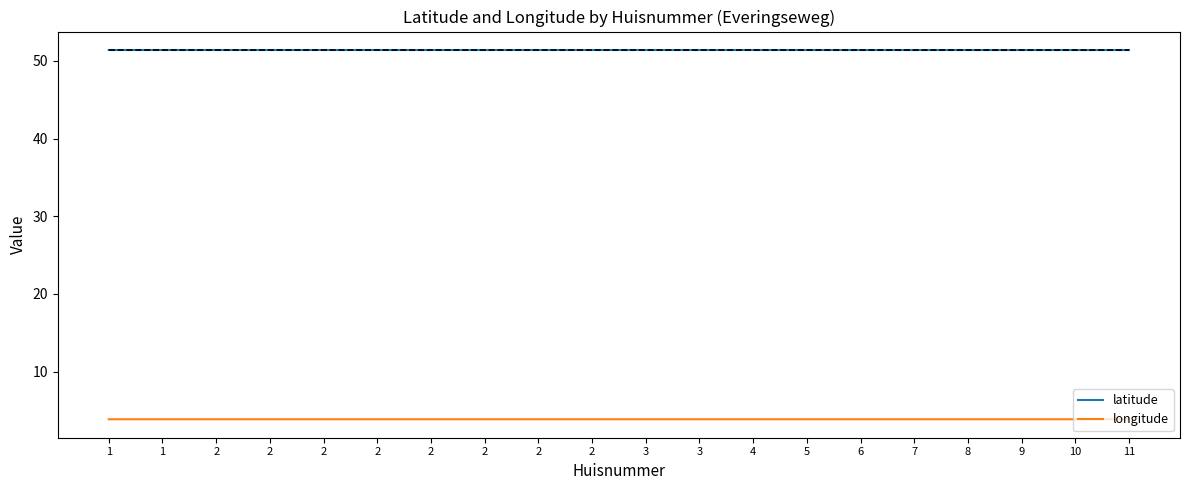

How many latitude values are between 51 and 52?

20